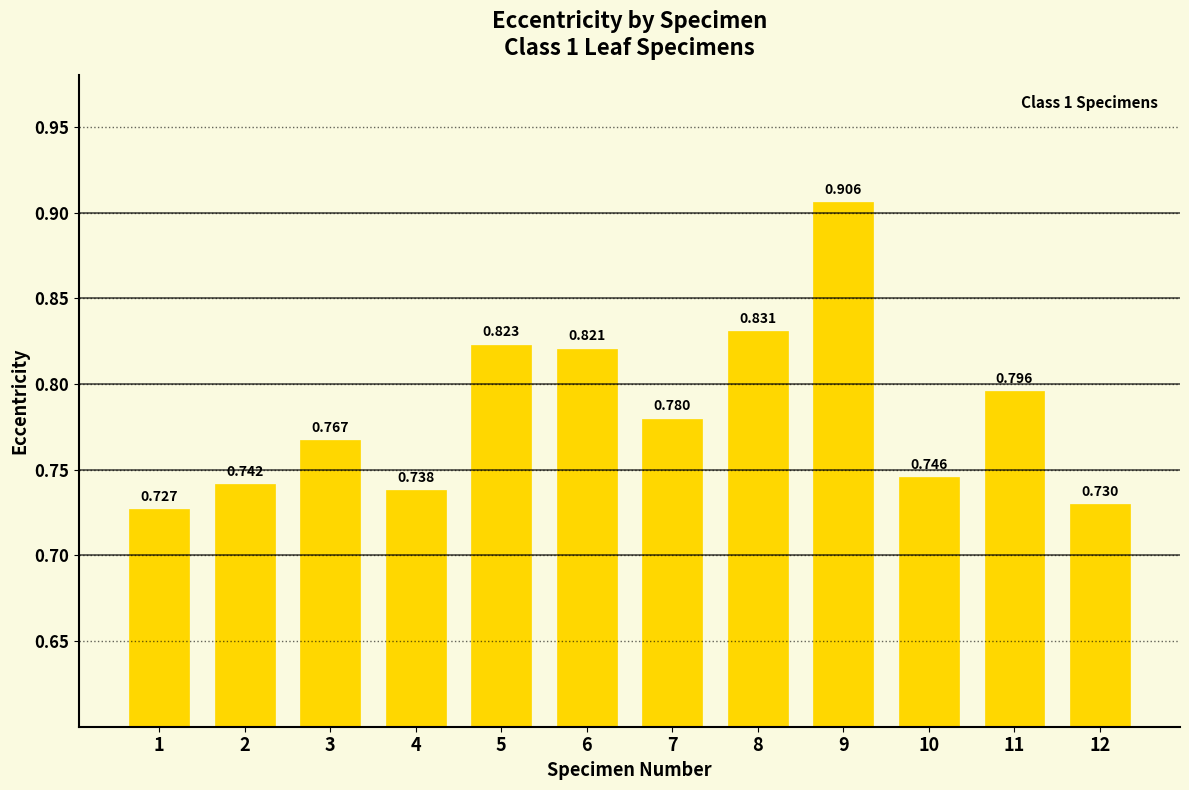

How many distinct data groups are displayed?

1